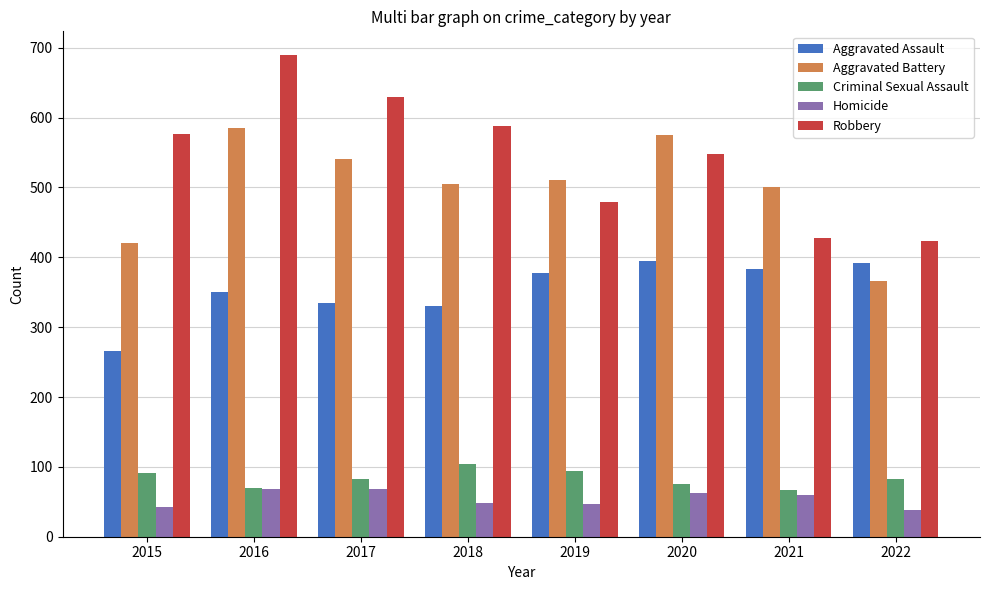

What is the value of the Aggravated Assault bar at the 2nd from the left?

350